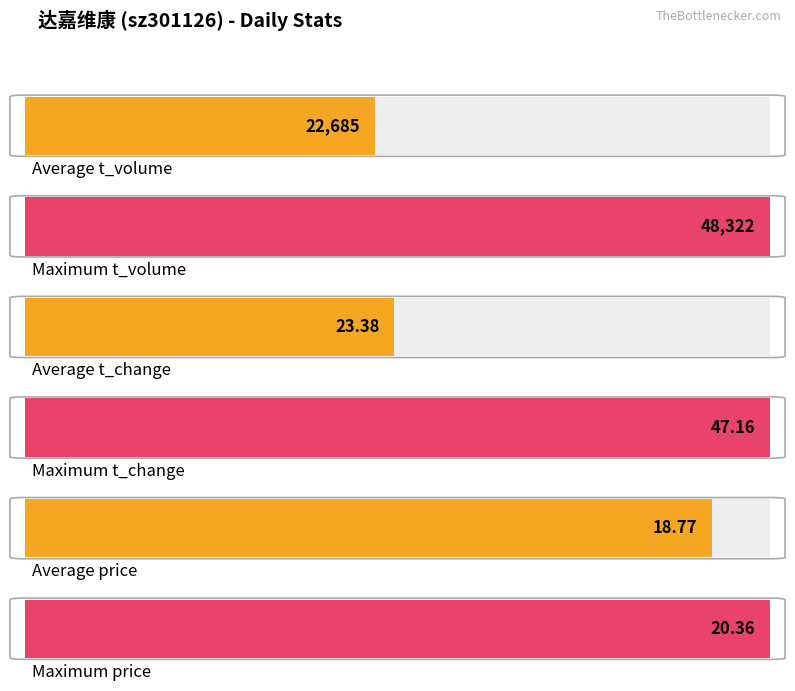

Which series has the largest range (max minus min)?

t_volume